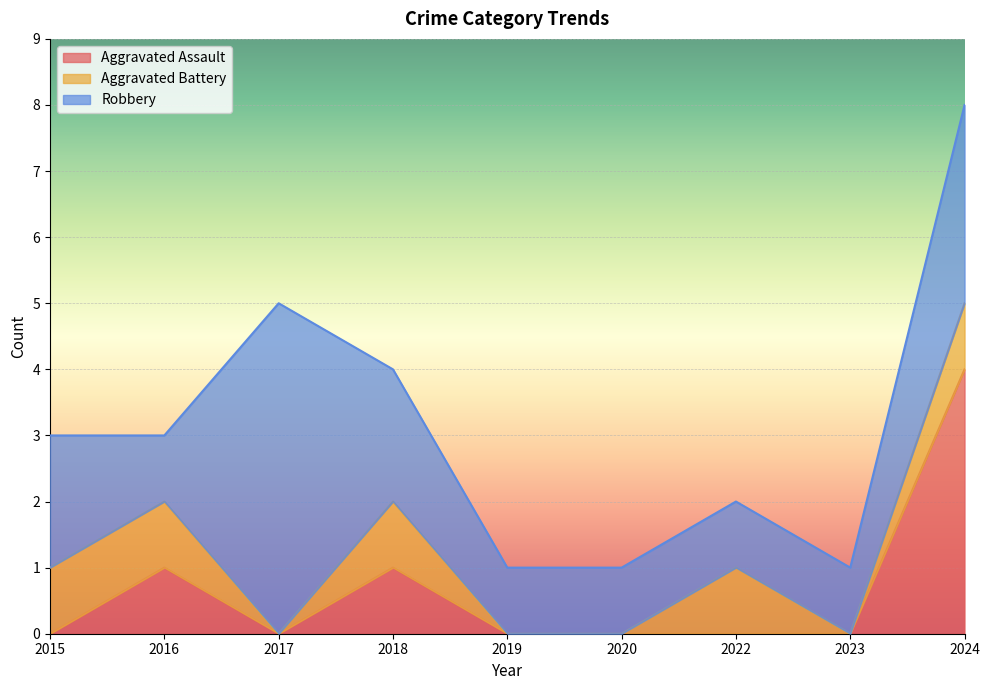

Reading left to right, list all the values displayed in this chart.

Aggravated Assault: 2015=0	2016=1	2017=0	2018=1	2019=0	2020=0	2022=0	2023=0	2024=4
Aggravated Battery: 2015=1	2016=1	2017=0	2018=1	2019=0	2020=0	2022=1	2023=0	2024=1
Robbery: 2015=2	2016=1	2017=5	2018=2	2019=1	2020=1	2022=1	2023=1	2024=3